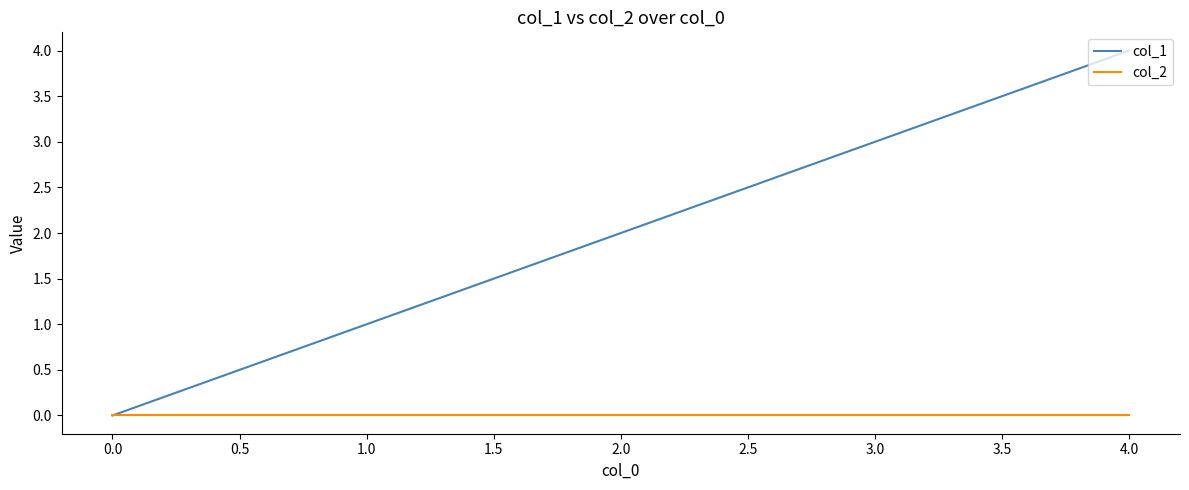

Which series has the widest spread of values?

col_1